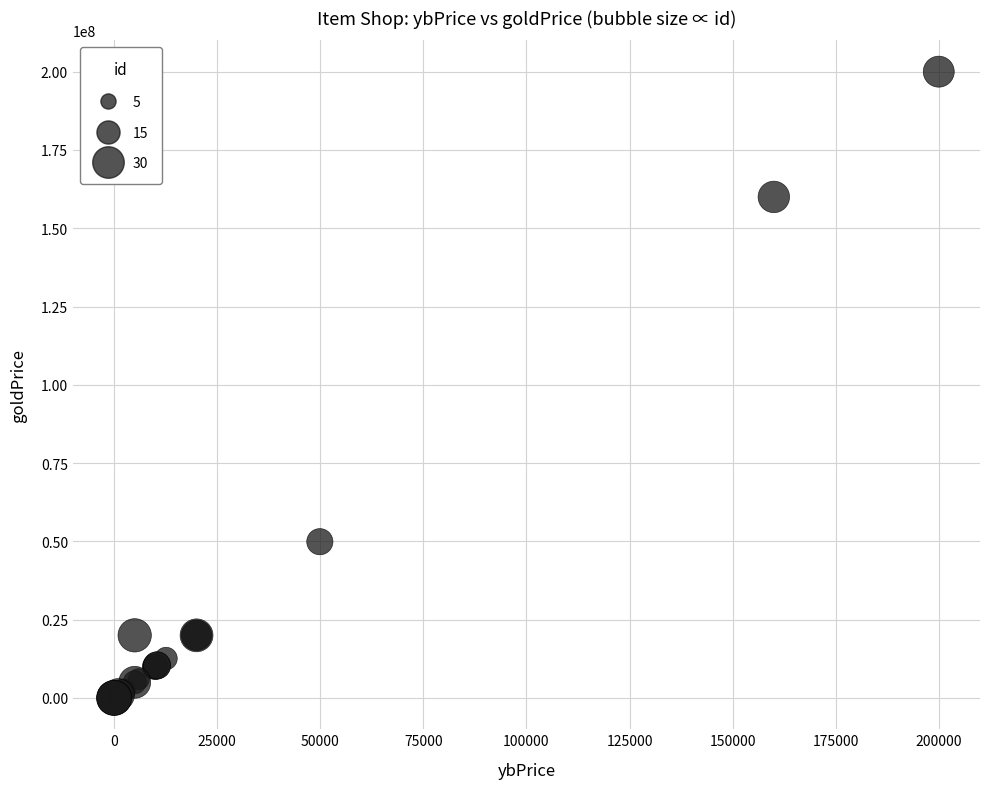

What Y value in the scatter plot is closest to 100004000?

49900000